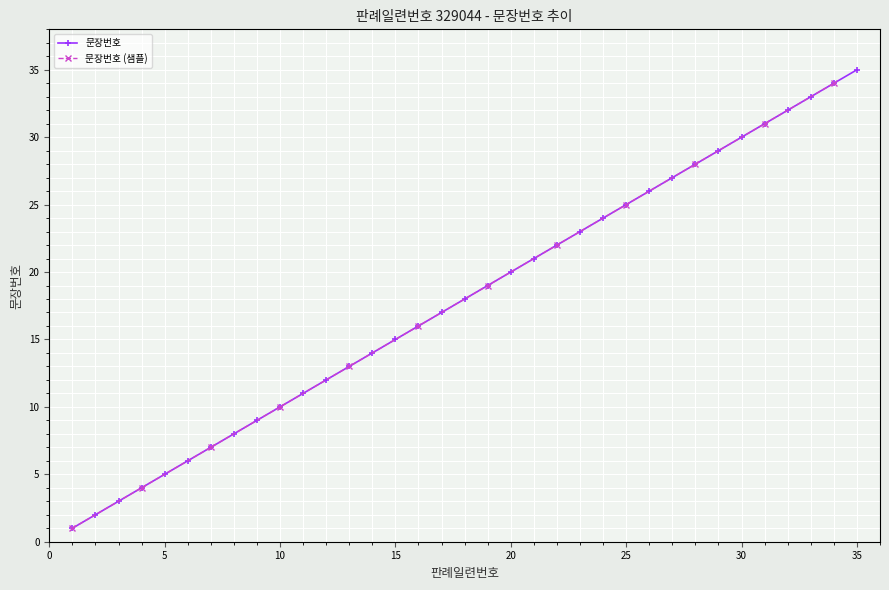

What is the approximate value at 11, to the nearest 5?

10